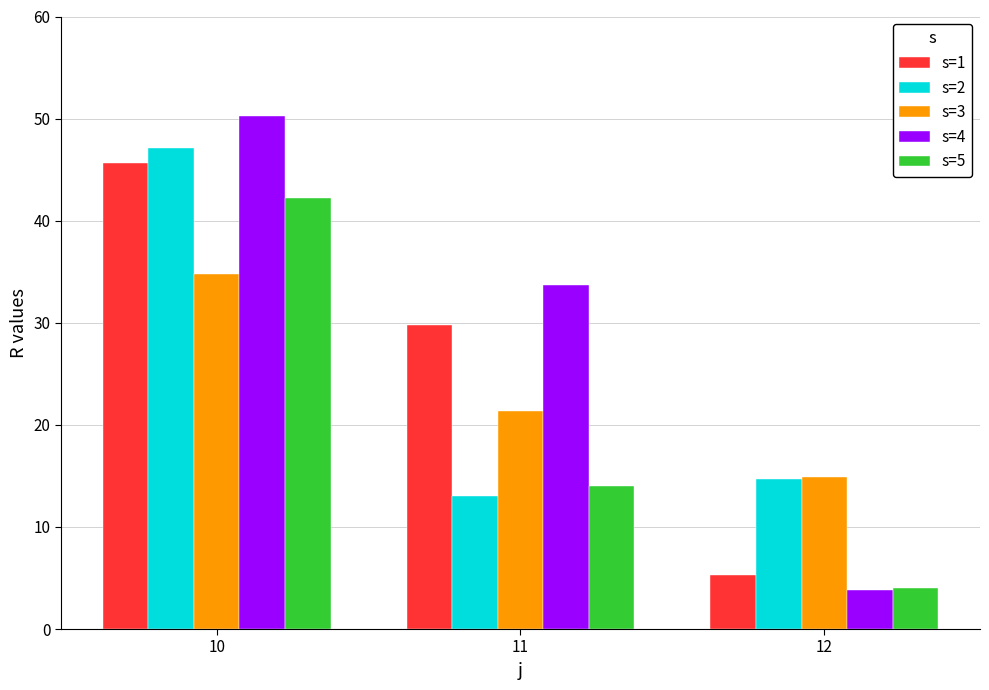

Which series has the largest total across all categories?

s=4